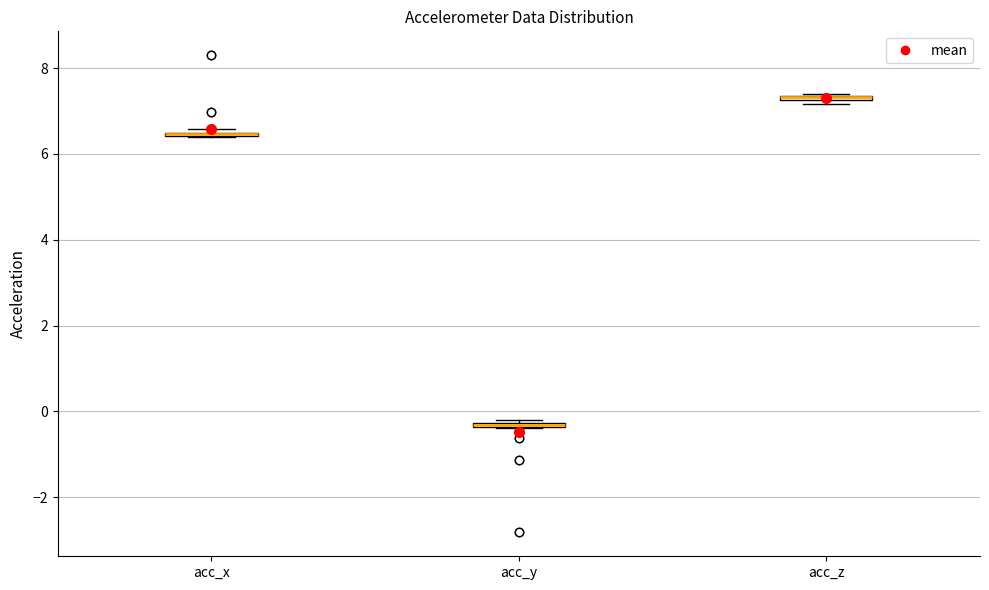

Where is the upper edge of the box for acc_z on the y-axis? The values are not printed on the chart, so give them approximately, as read against the axis.

7.4